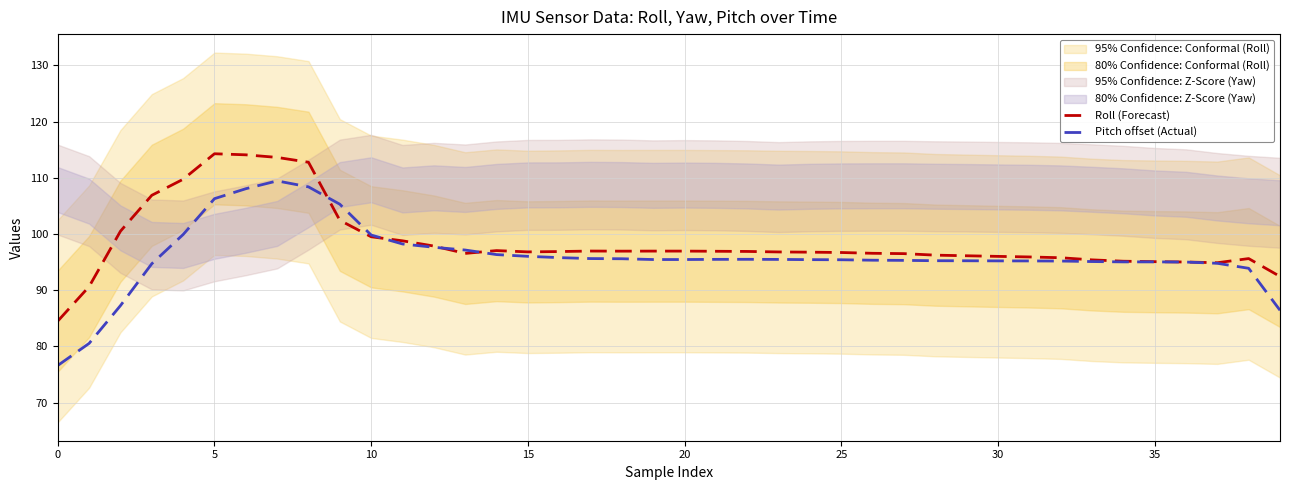

What is the approximate value of Pitch offset (Actual) at 15?

96.0